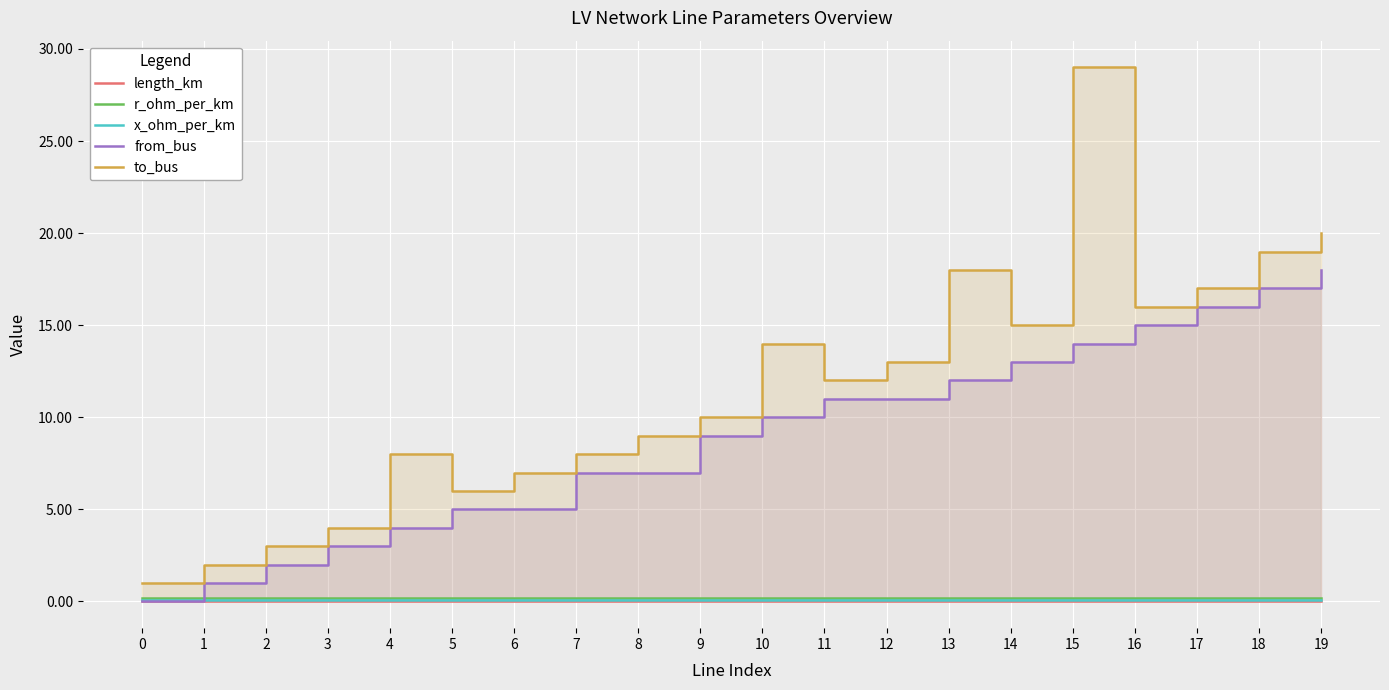

The length_km series shows 0.0 at 15. True or false?

False